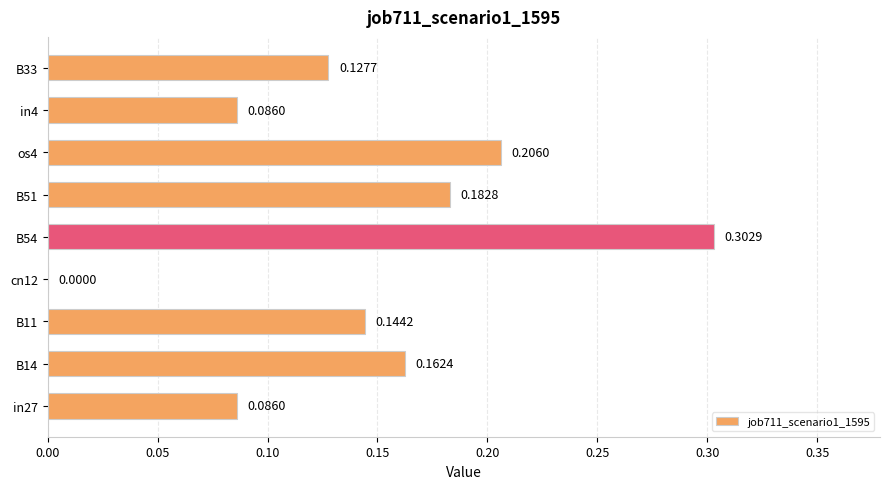

Between B14 and B54, which is larger?

B54